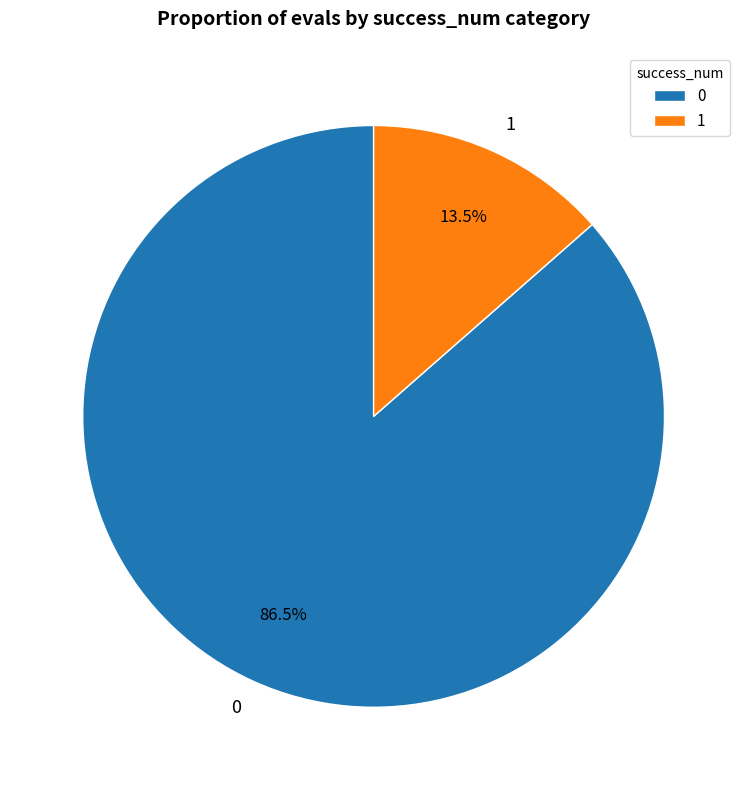

Count the number of slices in the pie.

2